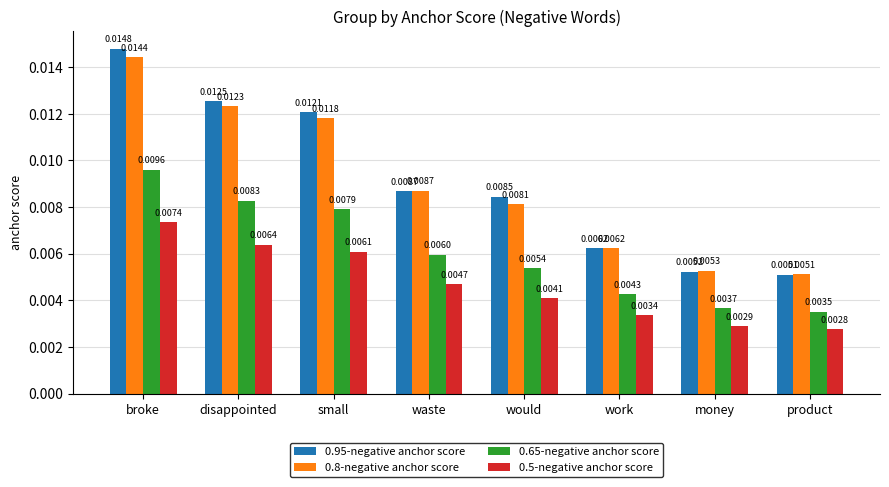

At which category is the sum across all series the highest?

broke